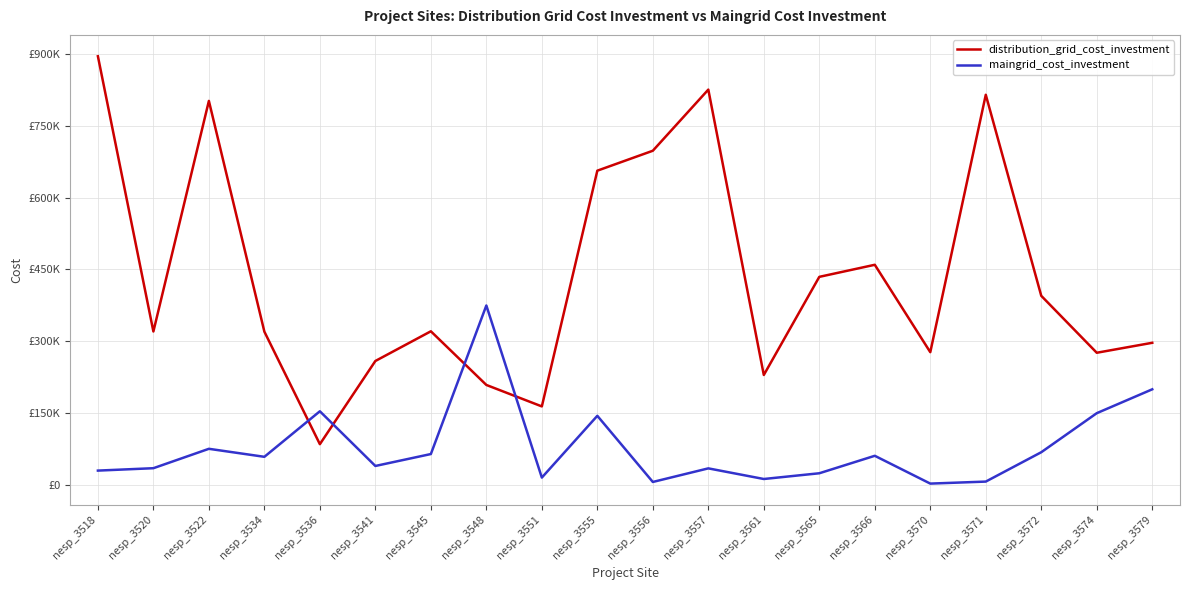

The value of distribution_grid_cost_investment at nesp_3561 is 229600.0. True or false?

True